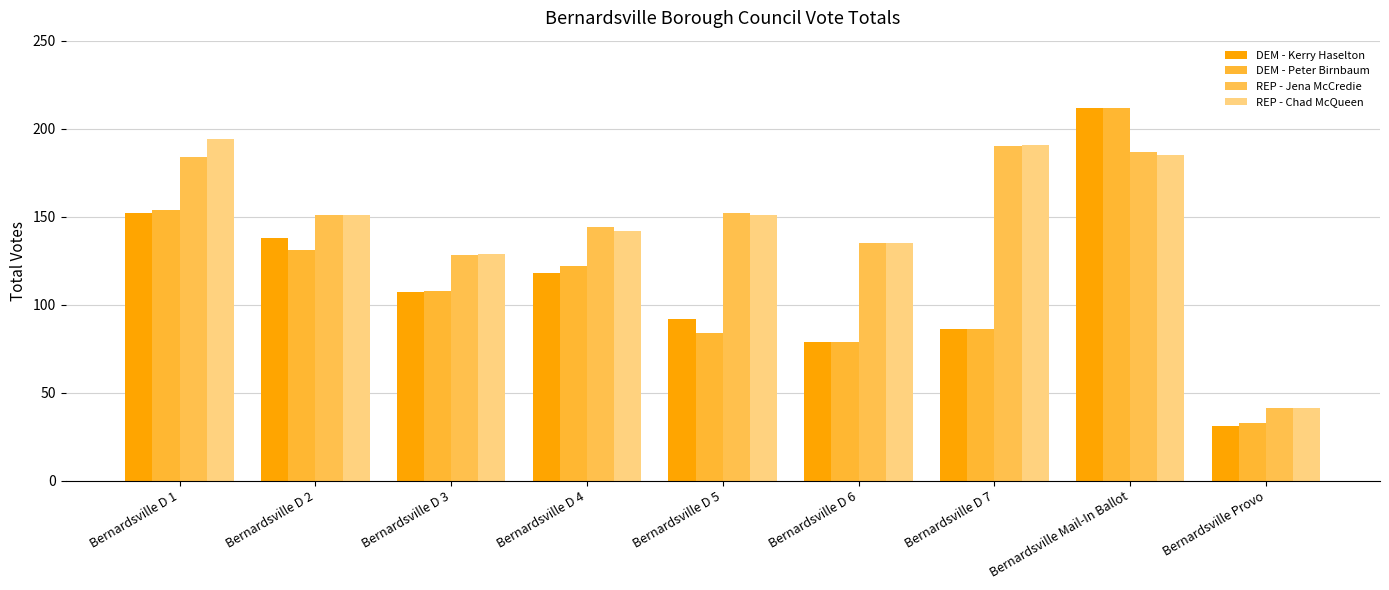

Reading left to right, extract all data points from this chart.

DEM - Kerry Haselton: 152	138	107	118	92	79	86	212	31
DEM - Peter Birnbaum: 154	131	108	122	84	79	86	212	33
REP - Jena McCredie: 184	151	128	144	152	135	190	187	41
REP - Chad McQueen: 194	151	129	142	151	135	191	185	41